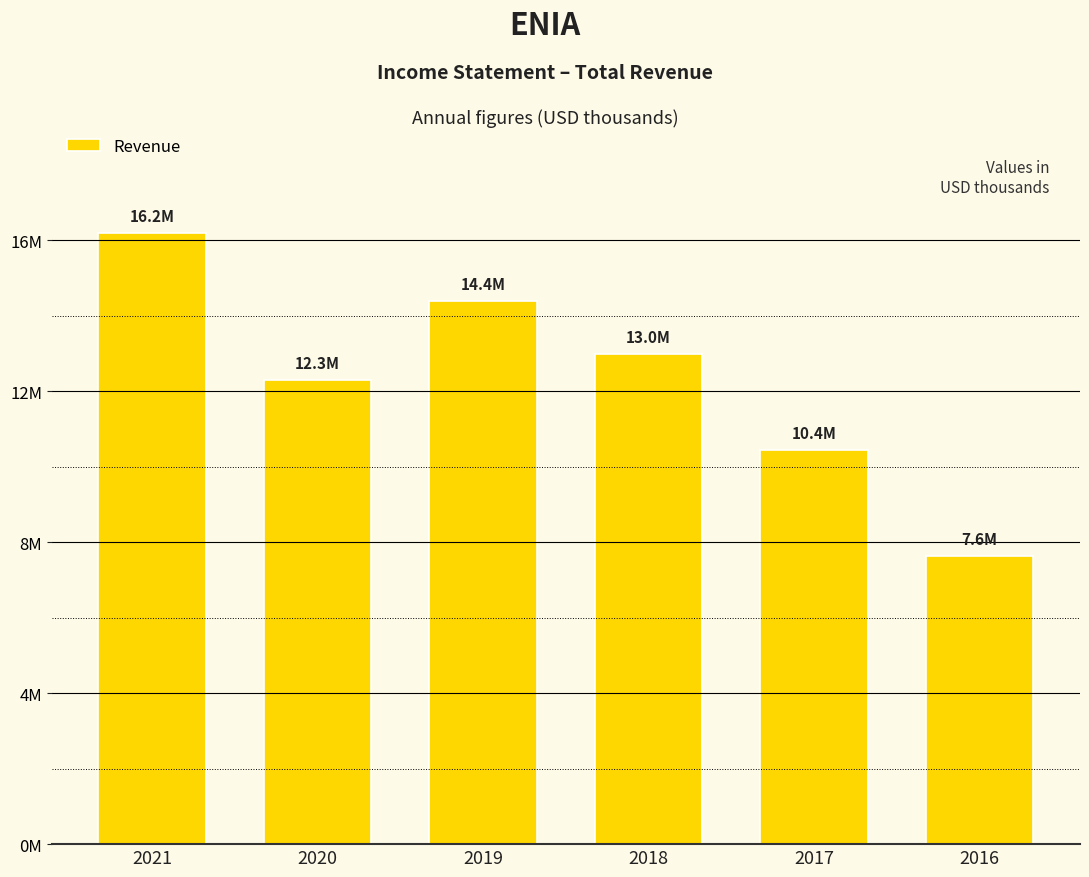

Approximately how many times larger is the value at 2021 compared to 2018?

1.2